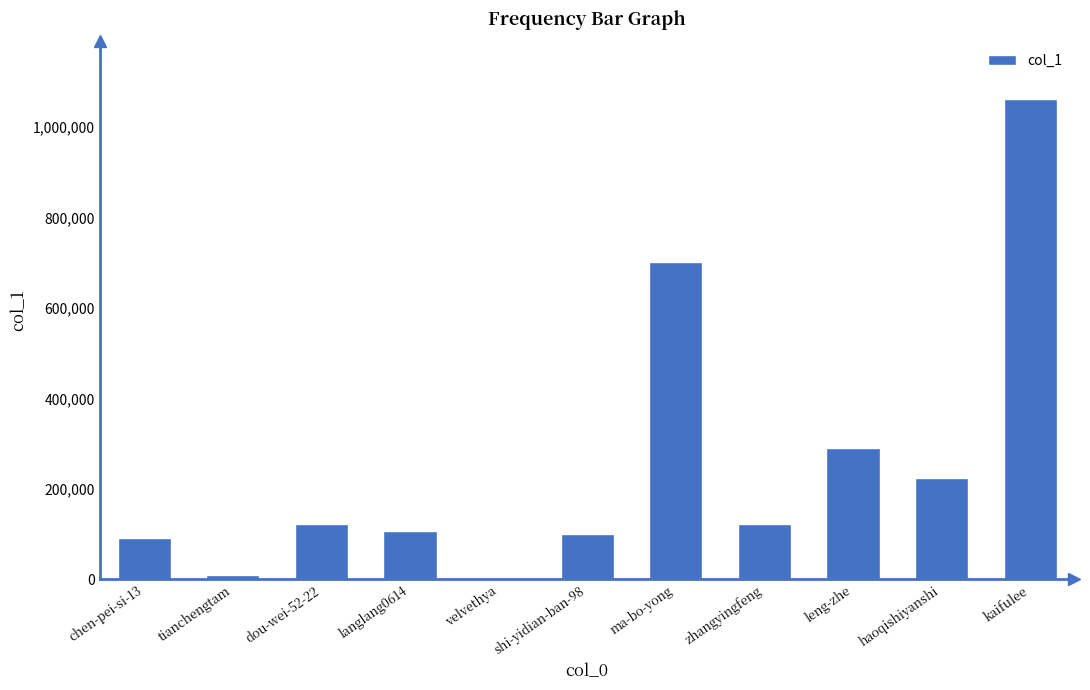

What is the change in value from langlang0614 to kaifulee?

+955683